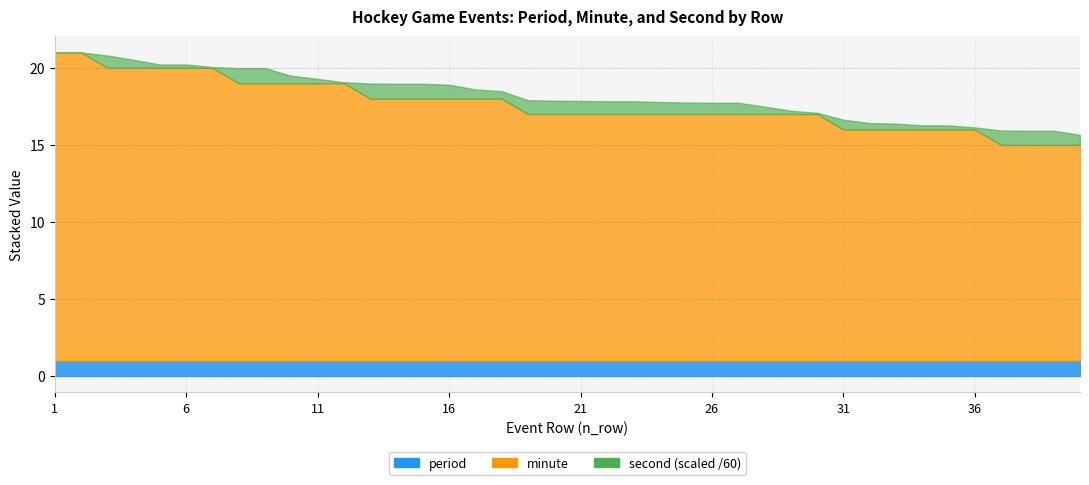

What are all the series names shown in the legend?

period, minute, second